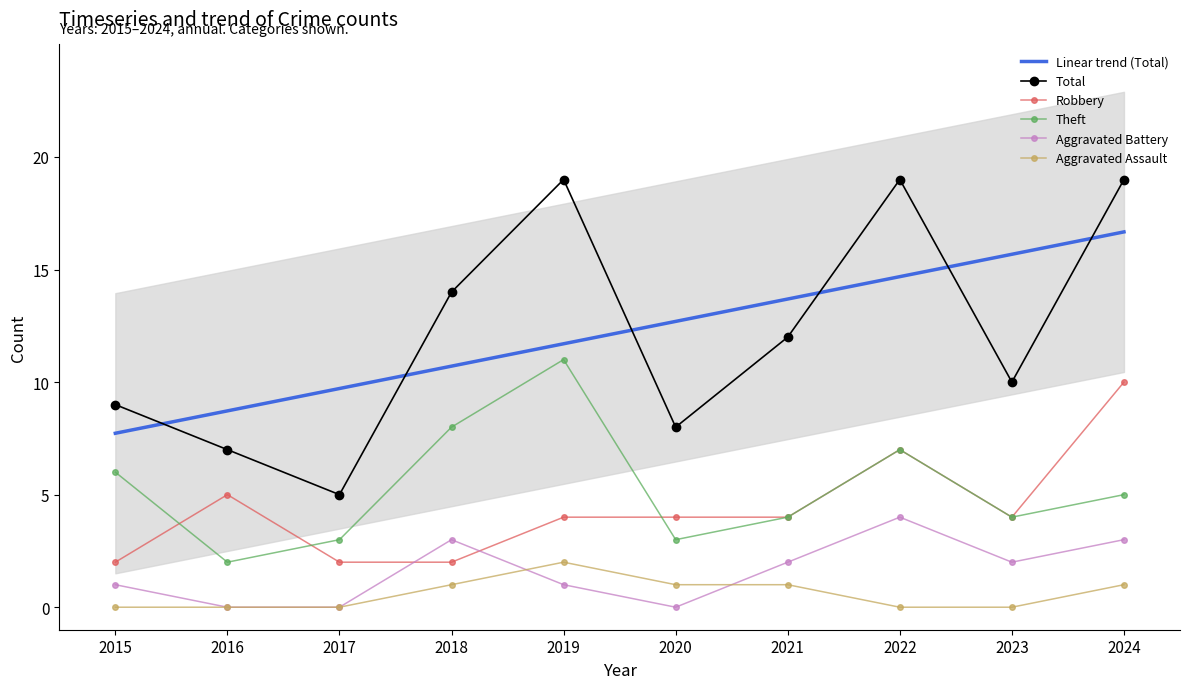

What is the sum of all Theft values?

53.0